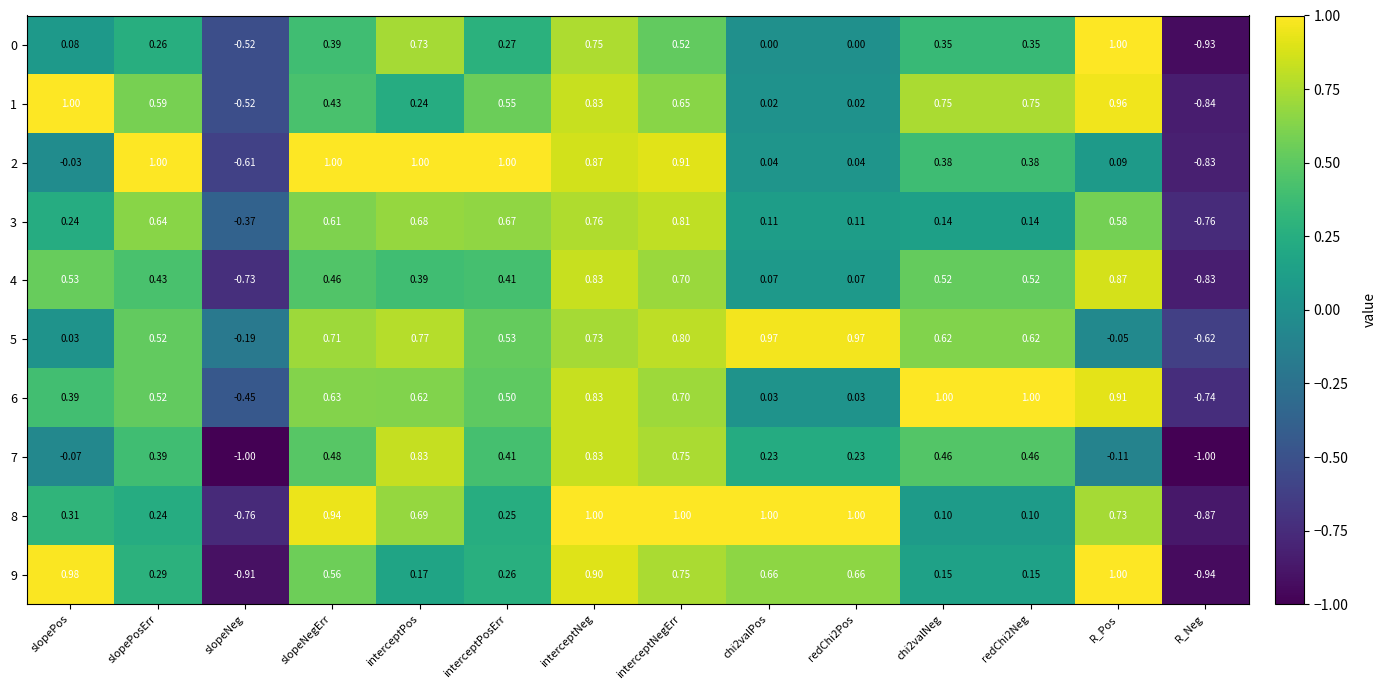

How many values in the 1 series exceed 0?

12